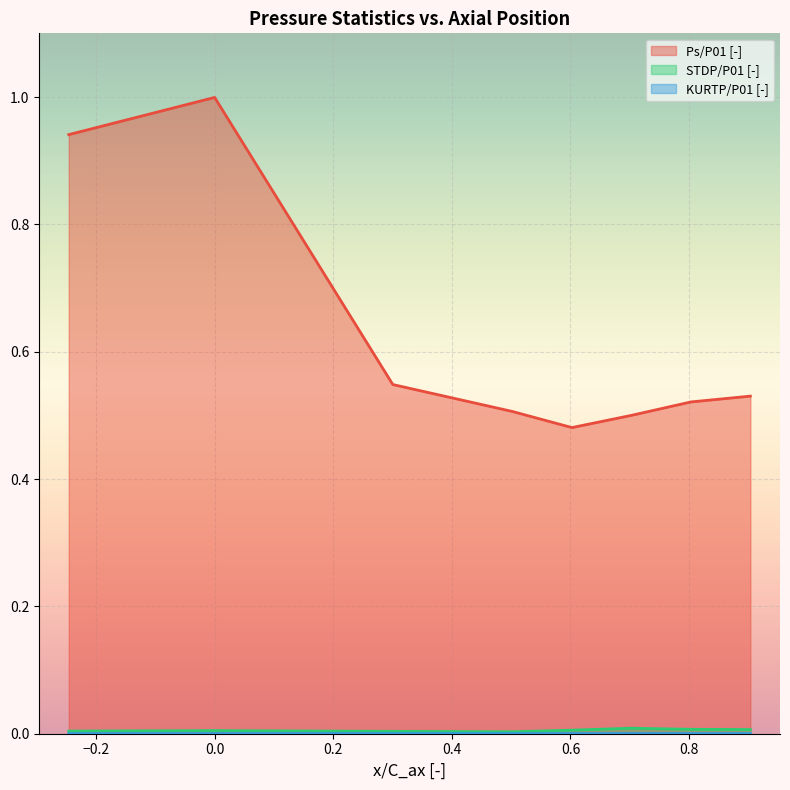

Which series has the widest spread of values?

Ps/P01 [-]